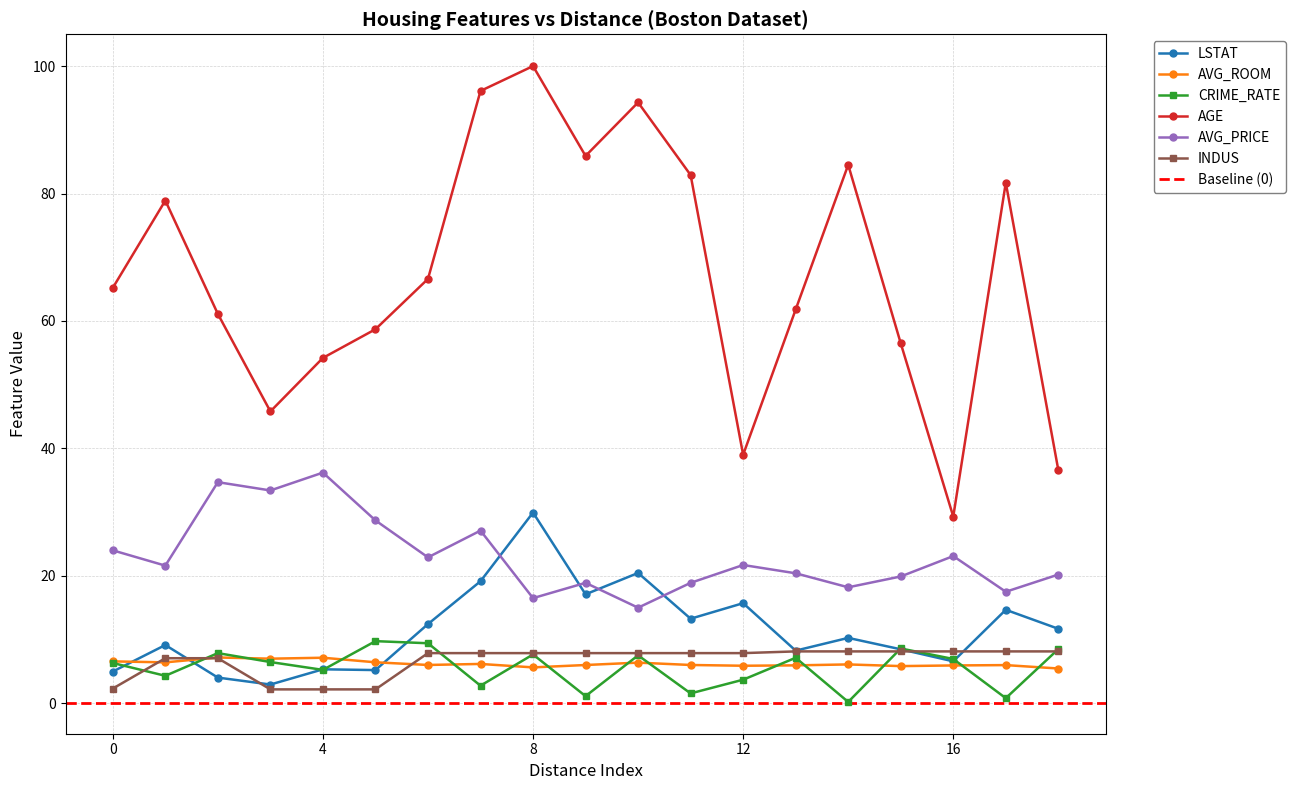

What is the value of the INDUS point at the 1st from the left?

2.3